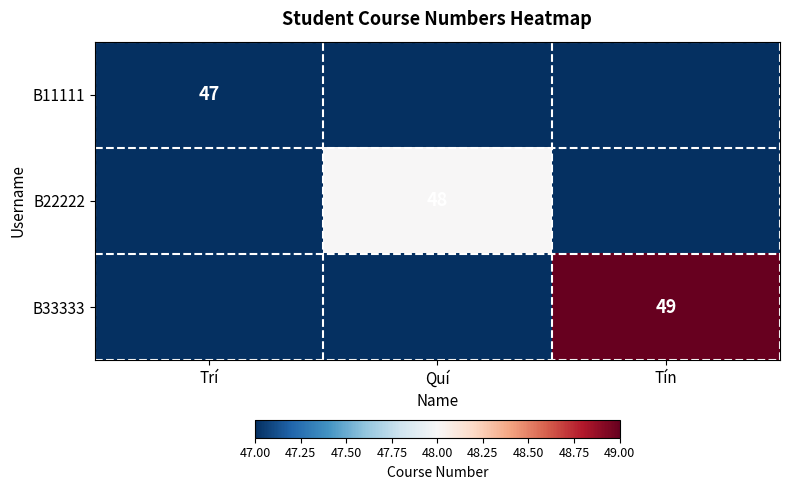

At how many categories does at least one series exceed 21?

3